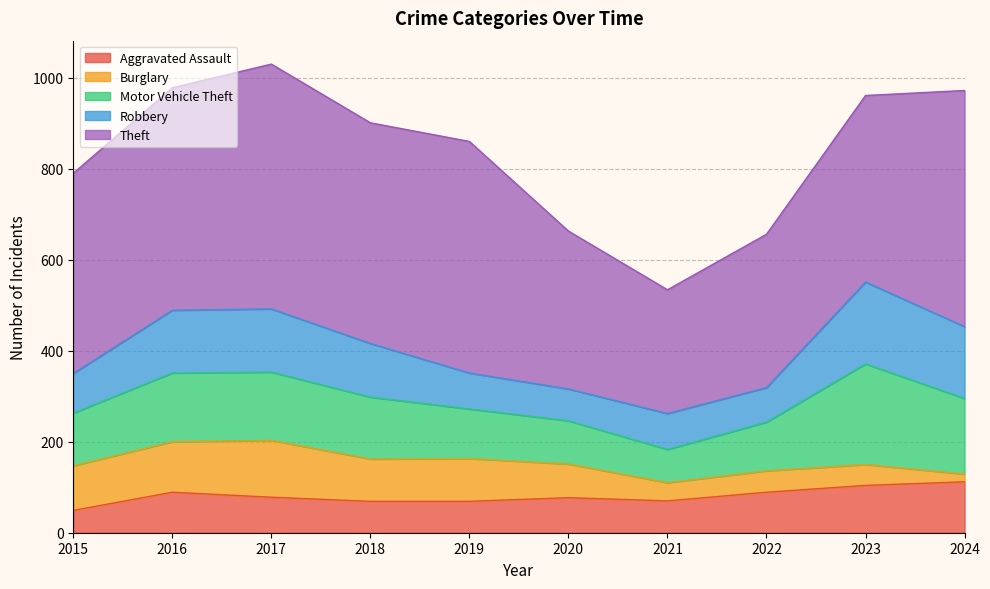

What is the minimum value for Motor Vehicle Theft?

73